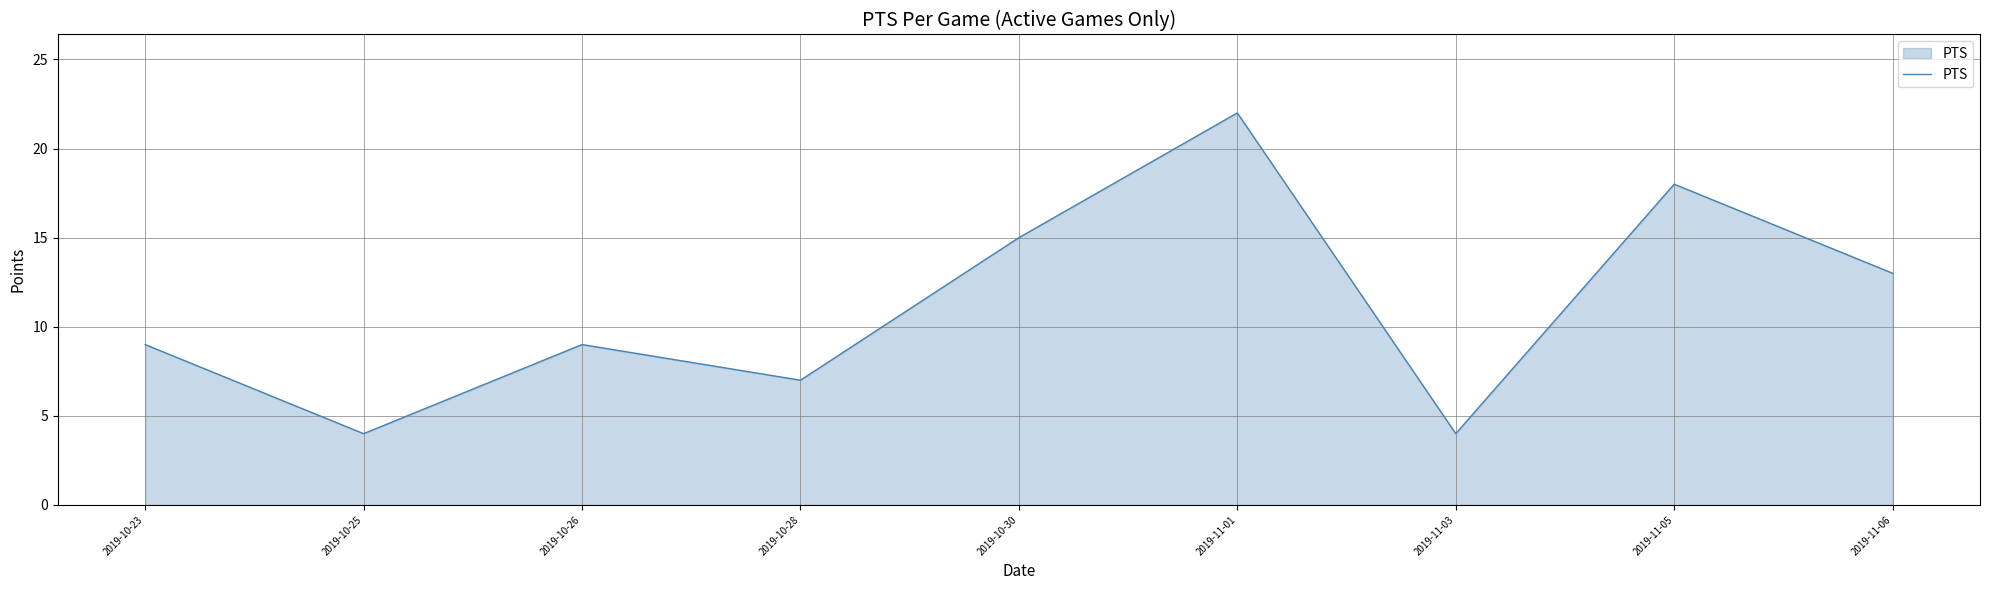

What is the maximum value shown in the chart?

22